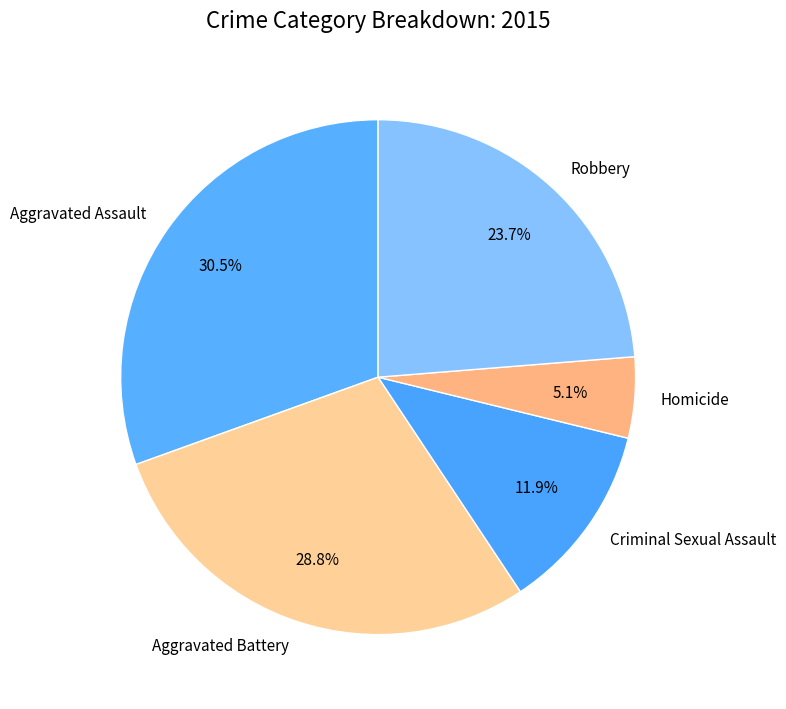

Which has a higher value, Criminal Sexual Assault or Homicide?

Criminal Sexual Assault